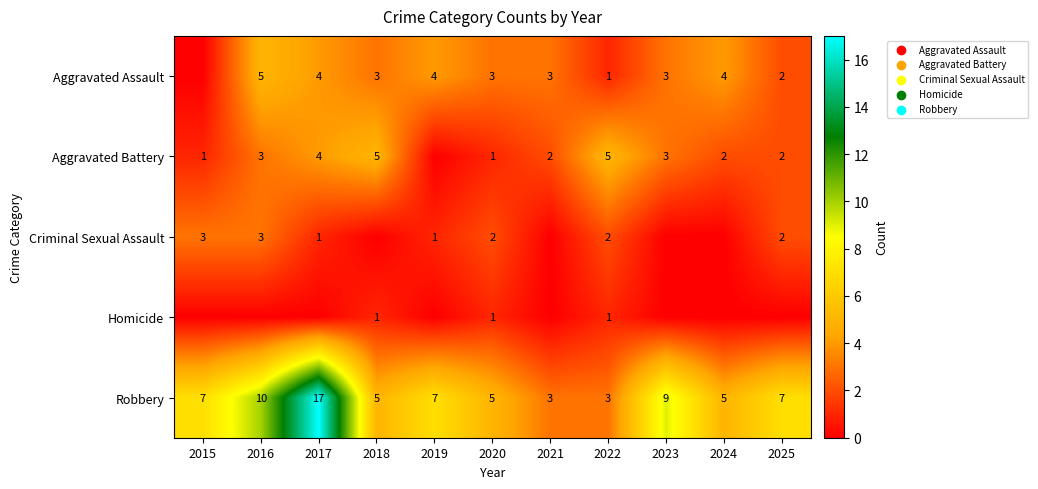

What is the highest value of the Robbery series?

17